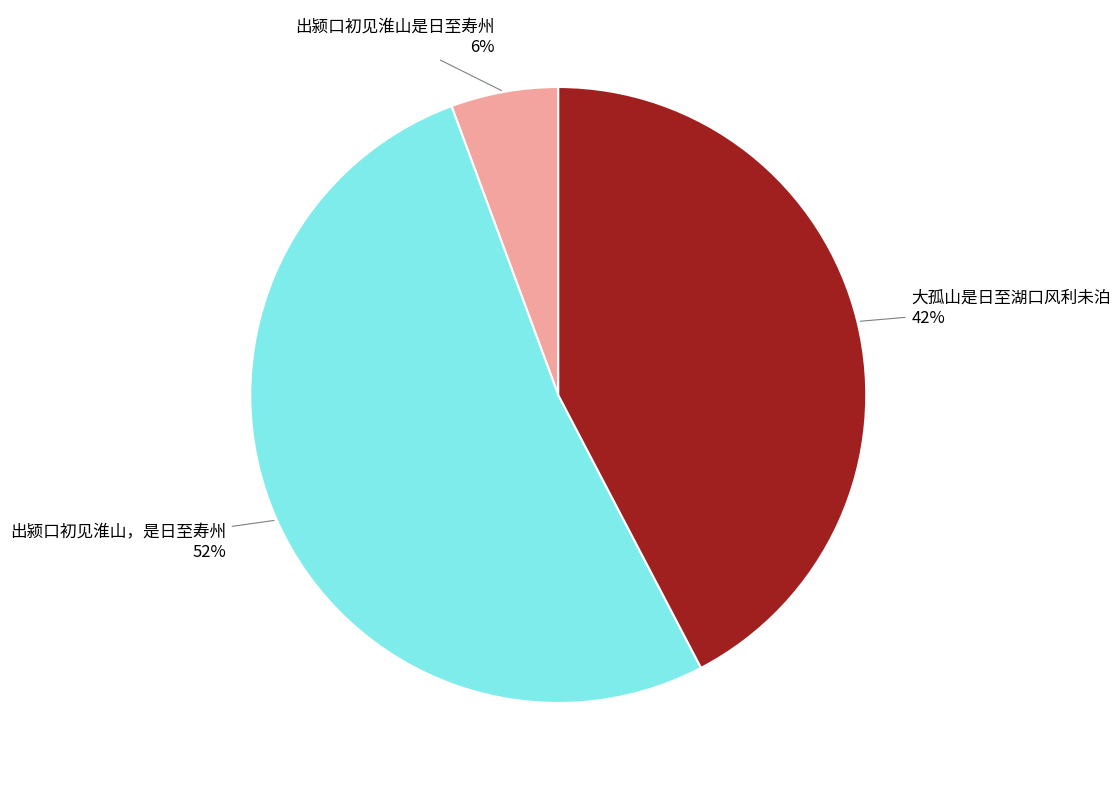

Count the number of slices in the pie.

3